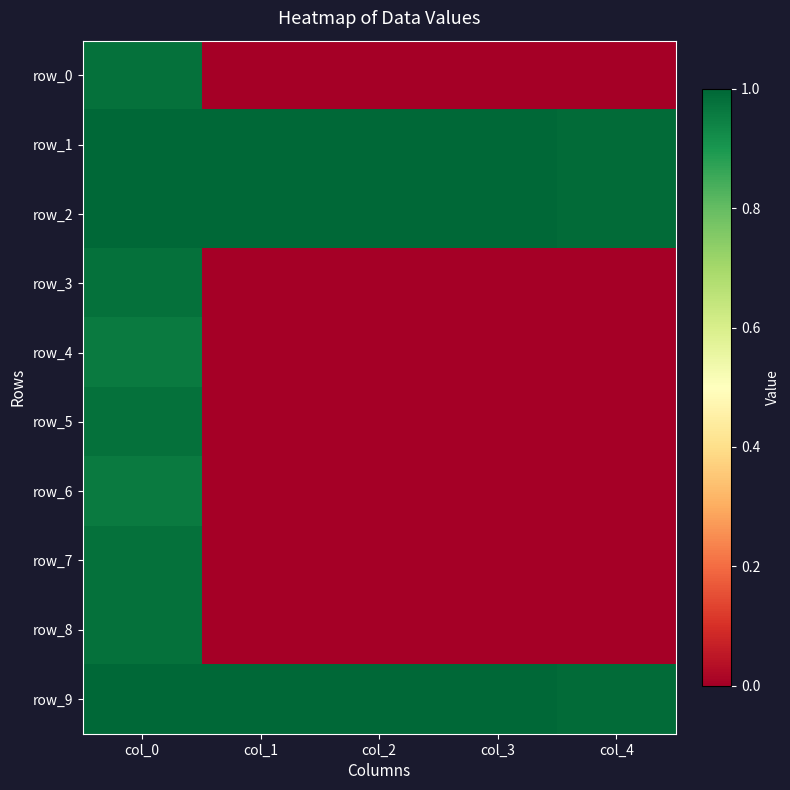

True or false: row_0 has a value of 0.0 at col_1.

True